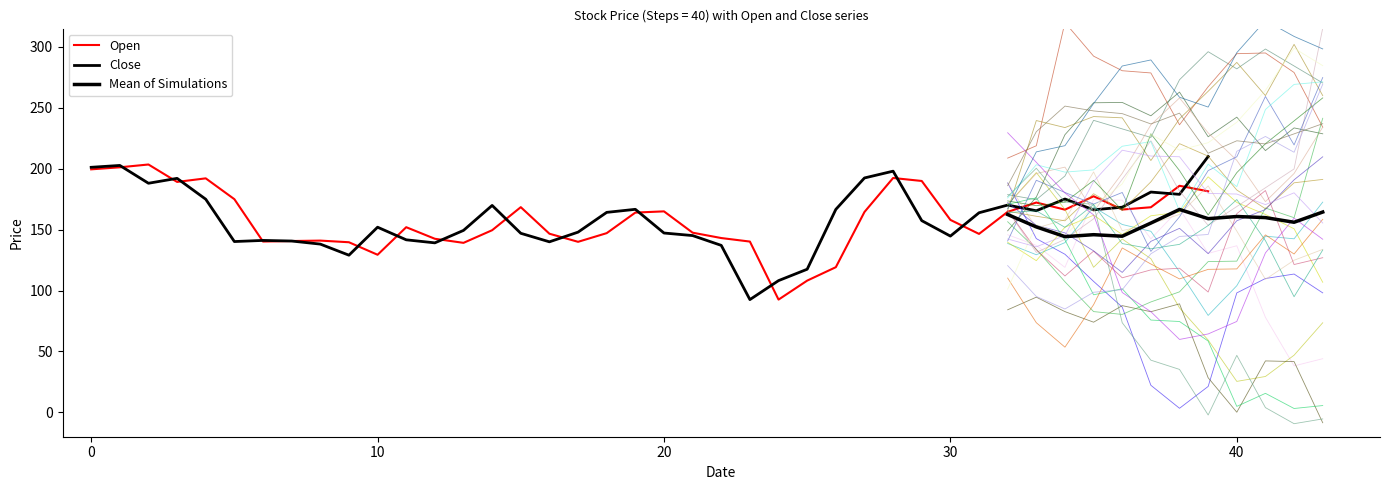

How many interior local peaks does the Open series have?

10